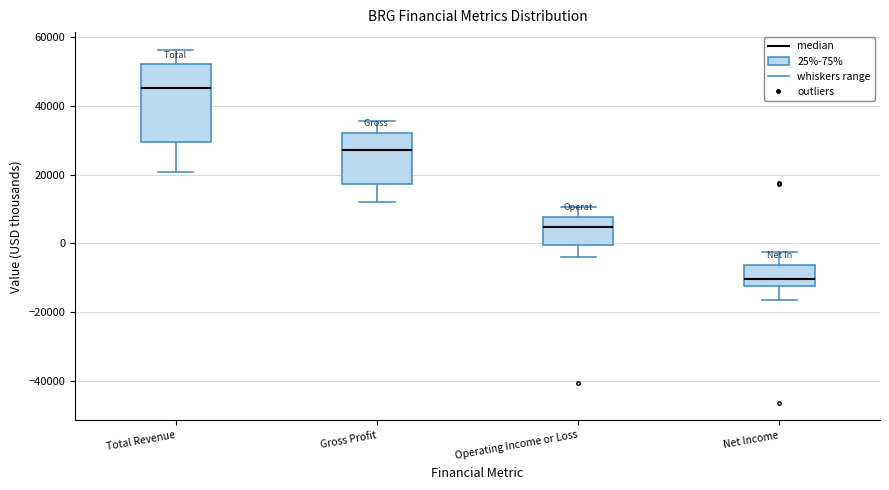

Where is the upper edge of the box for Net Income on the y-axis? The values are not printed on the chart, so give them approximately, as read against the axis.

-6000